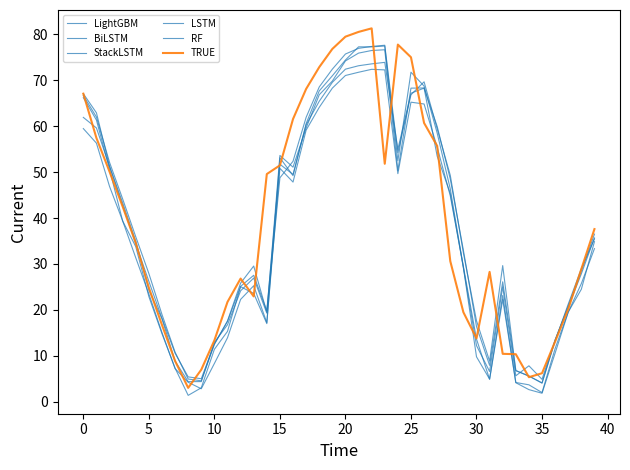

True or false: LightGBM and BiLSTM cross at least once.

True